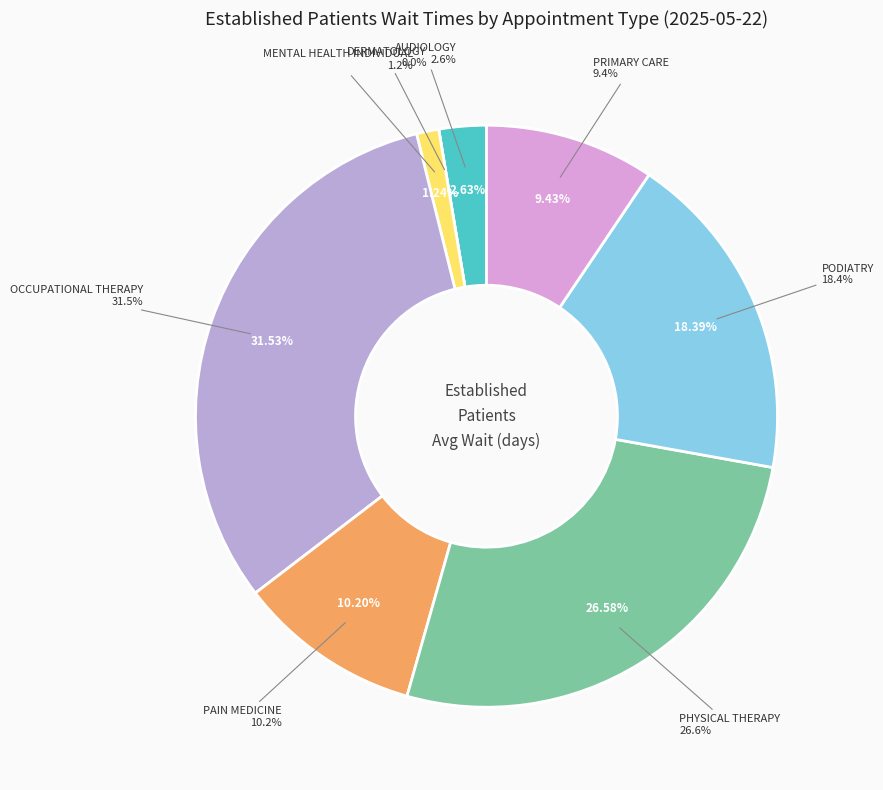

To the nearest percent, what percentage of the pie is OCCUPATIONAL THERAPY?

32%